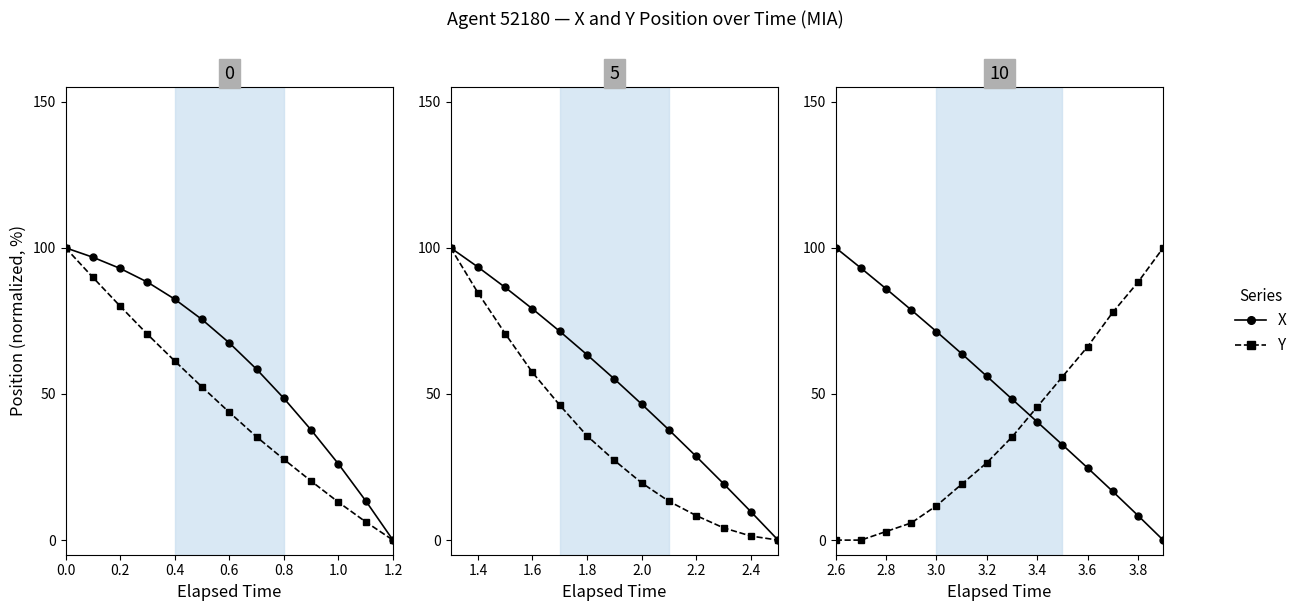

Does the chart display data point markers on the line(s)?

Yes